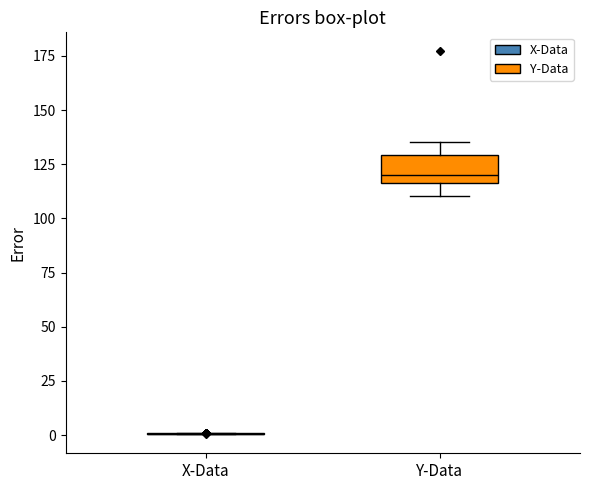

Comparing the boxes themselves (not the whiskers), which one is the tallest?

Y-Data